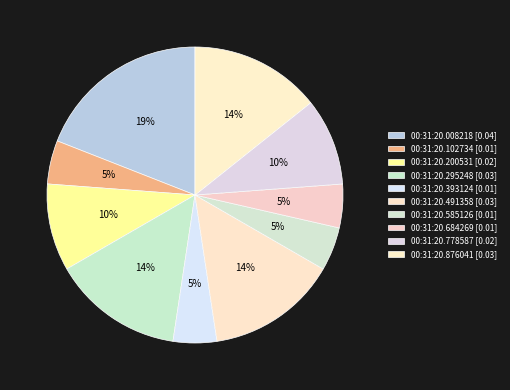

To the nearest percent, what percentage of the pie is 00:31:20.684269?

5%